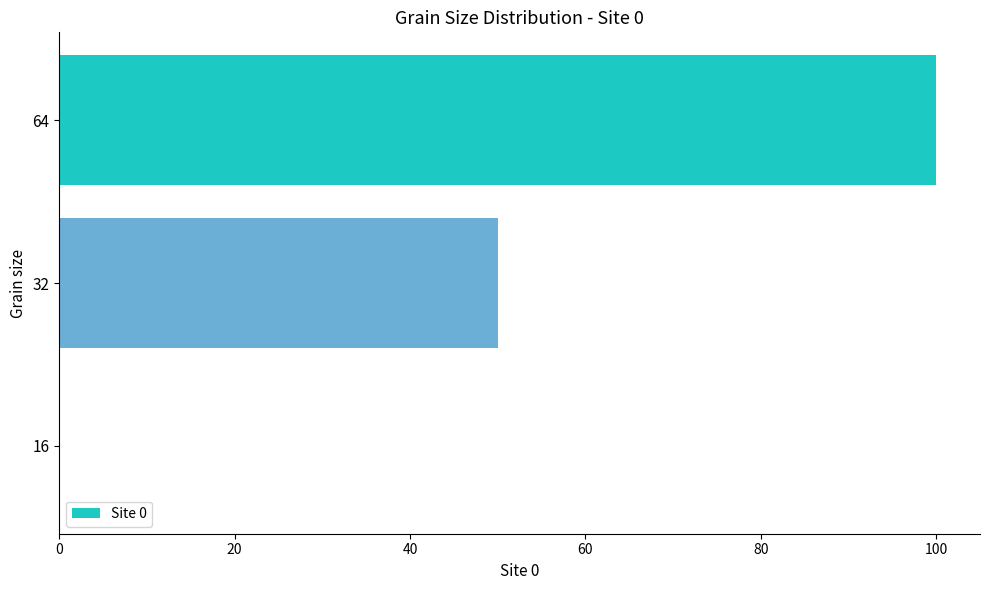

How many distinct data groups are displayed?

1